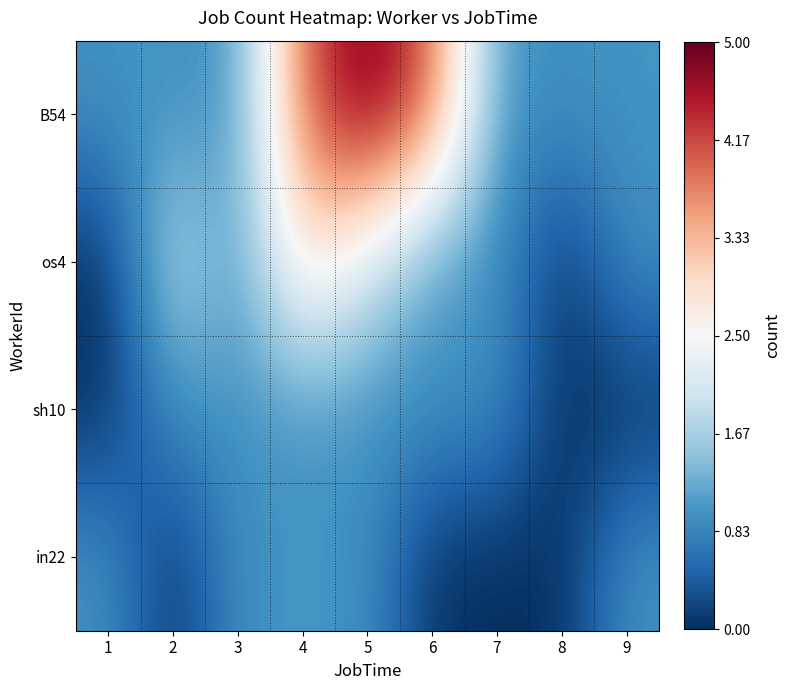

Between 4 and 7, which is larger?

4